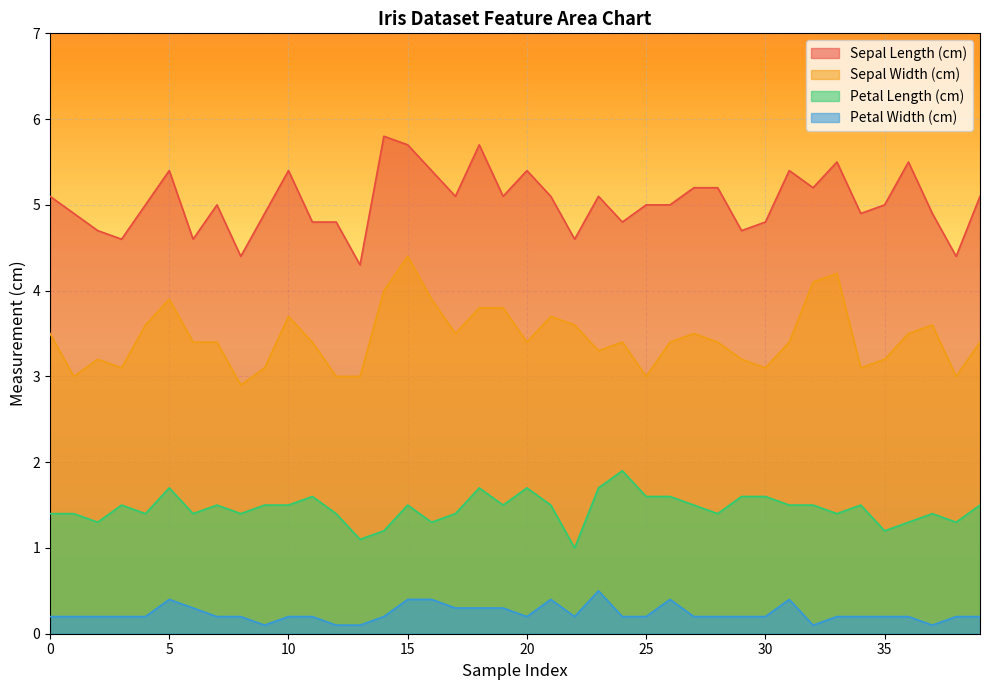

What is the value of the Petal Length (cm) point at the 5th from the left?

1.4